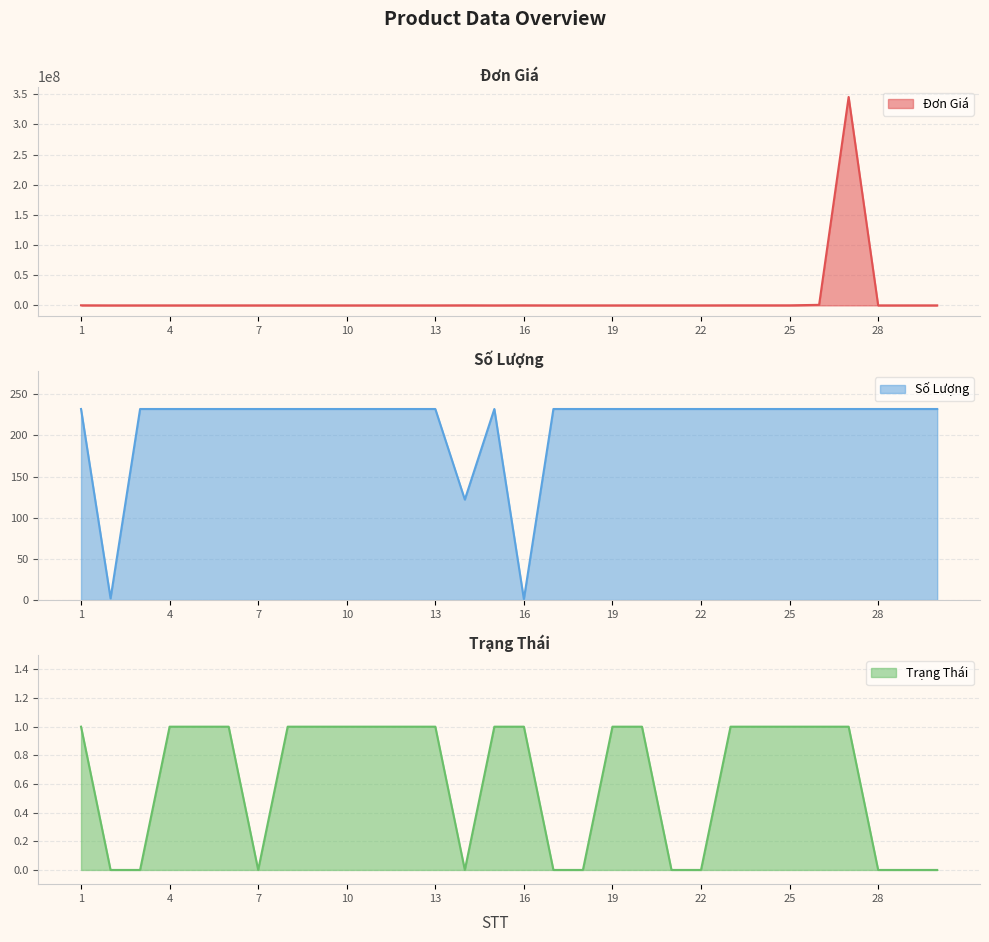

What is the difference between the maximum and second lowest values in the Đơn Giá series?

345353158